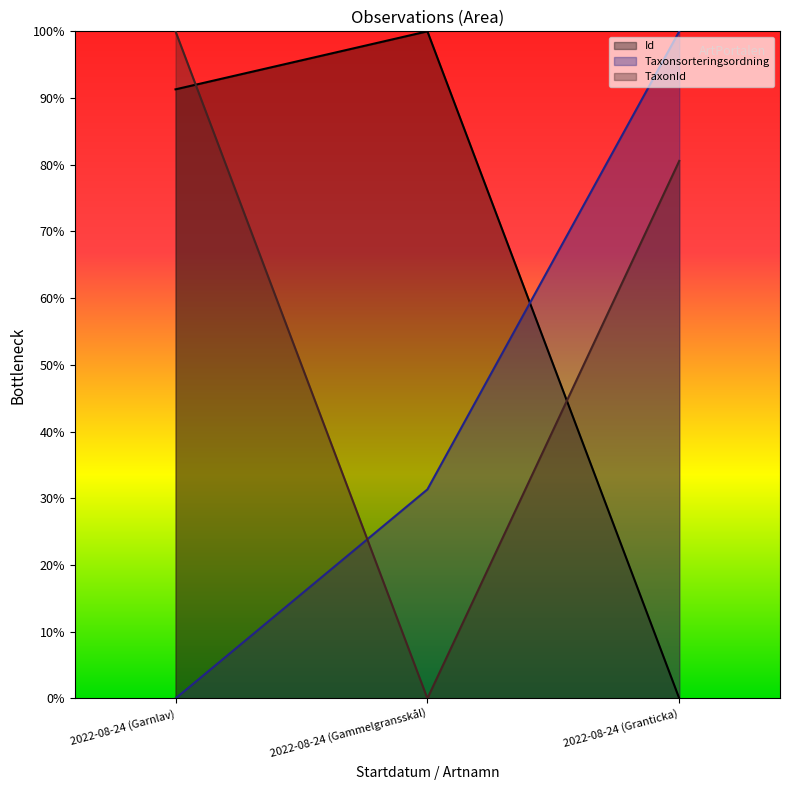

What are all the series names shown in the legend?

Id, Taxonsorteringsordning, TaxonId